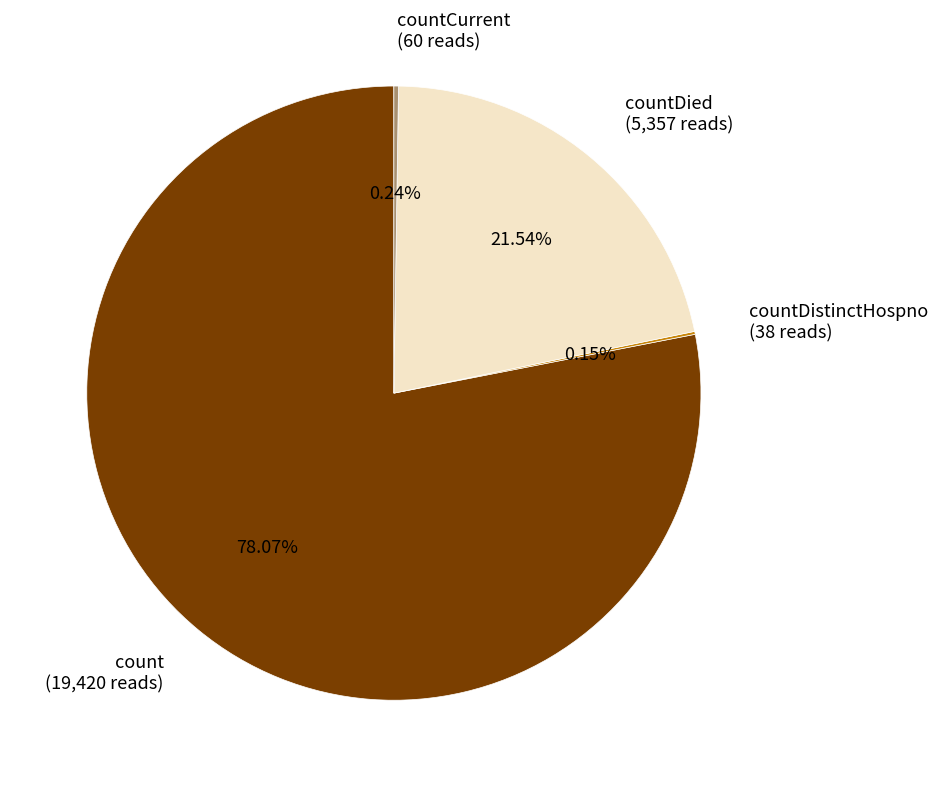

Is there any slice that represents more than half of the pie?

Yes